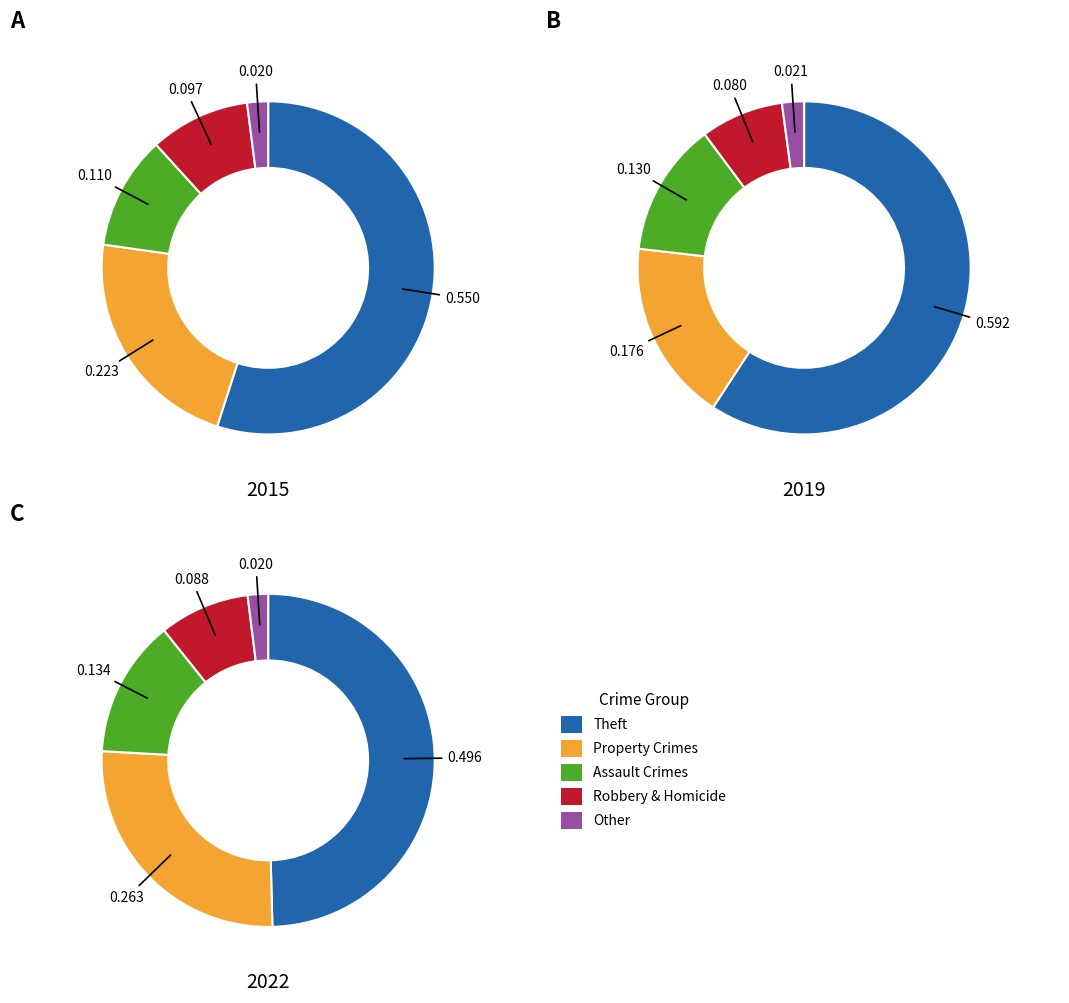

Does Theft account for over 50% of the chart?

Yes